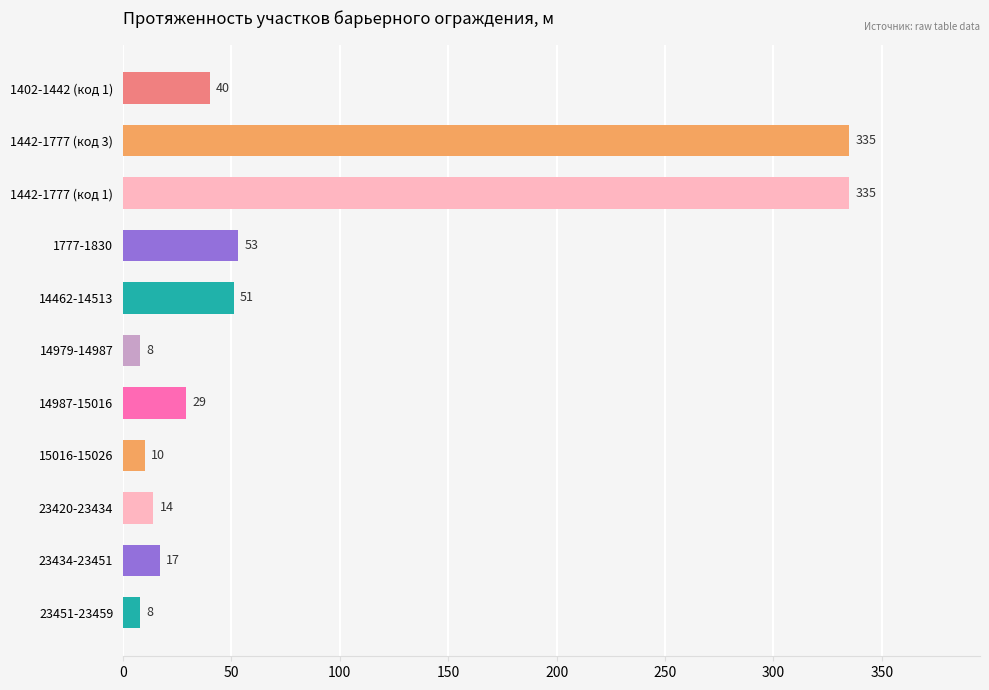

The chart shows a value of 12 at 1777-1830. True or false?

False